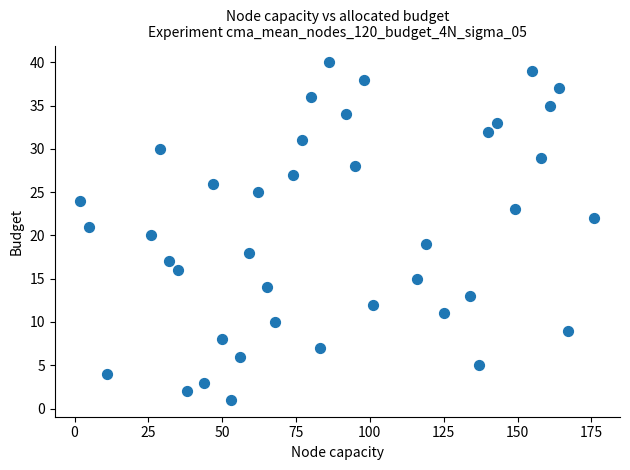

What is the range of X values (max minus min)?

174